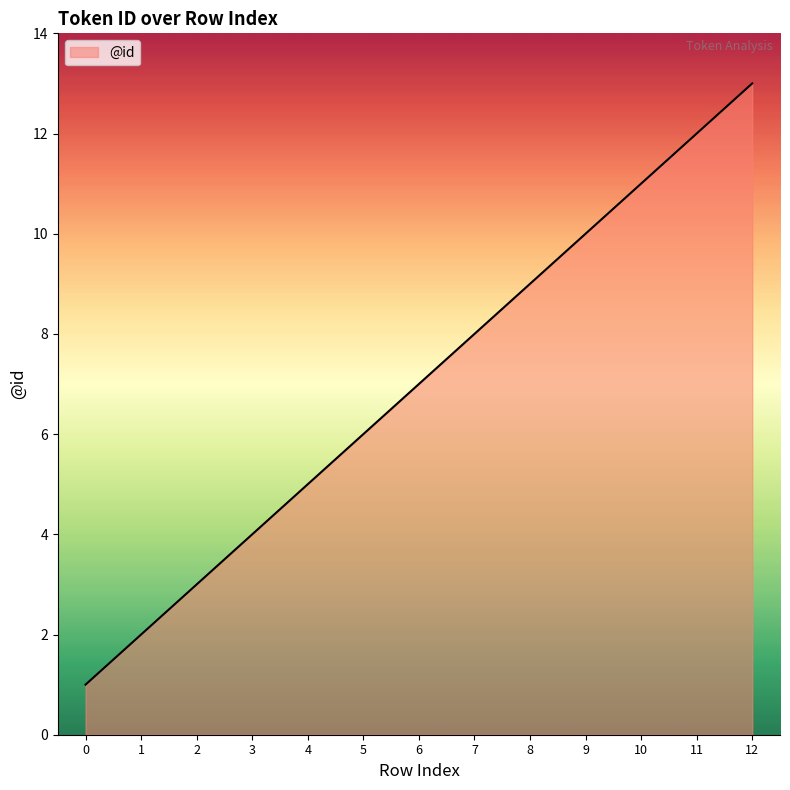

What is the smallest value displayed?

1